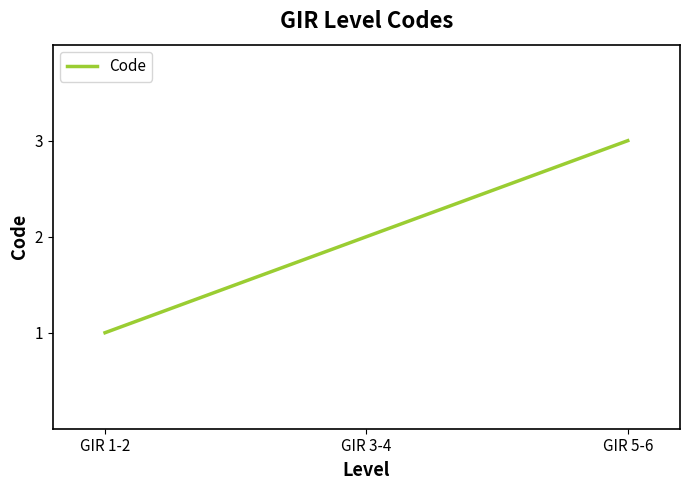

How many values are between 1 and 3?

3